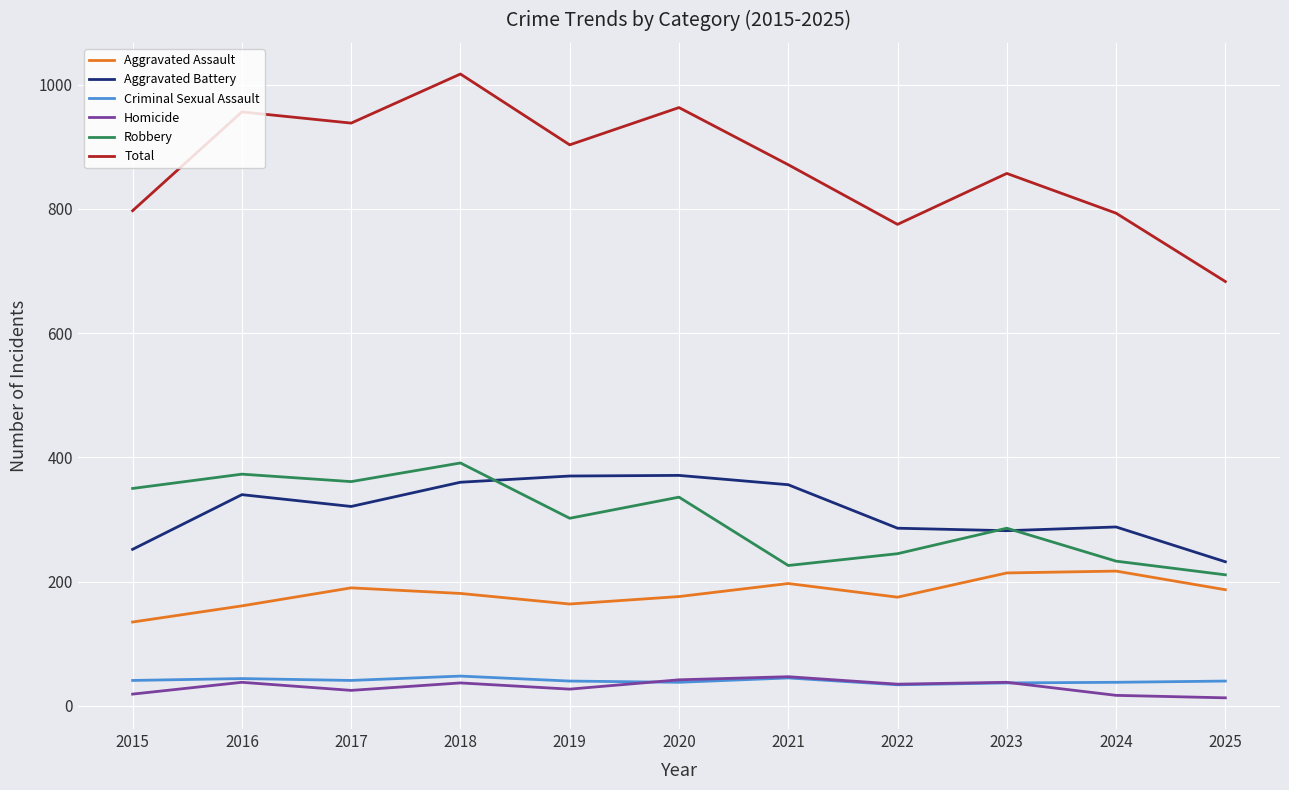

Which label corresponds to the largest value in the chart?

2018